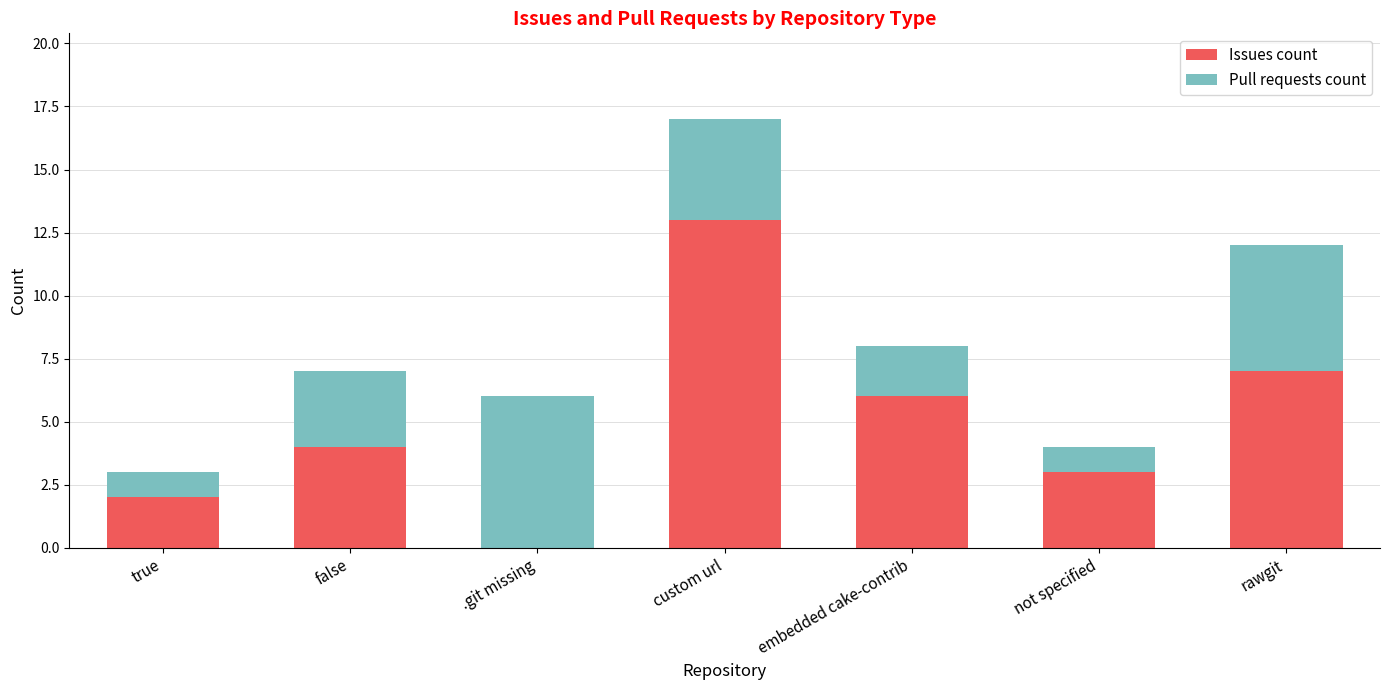

How many categories are shown in the chart?

7